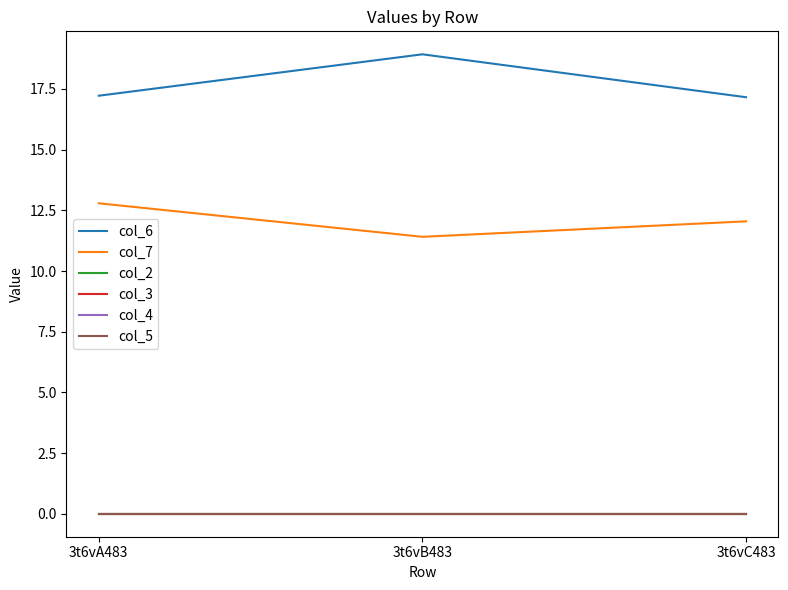

Does the chart have visible grid lines?

No